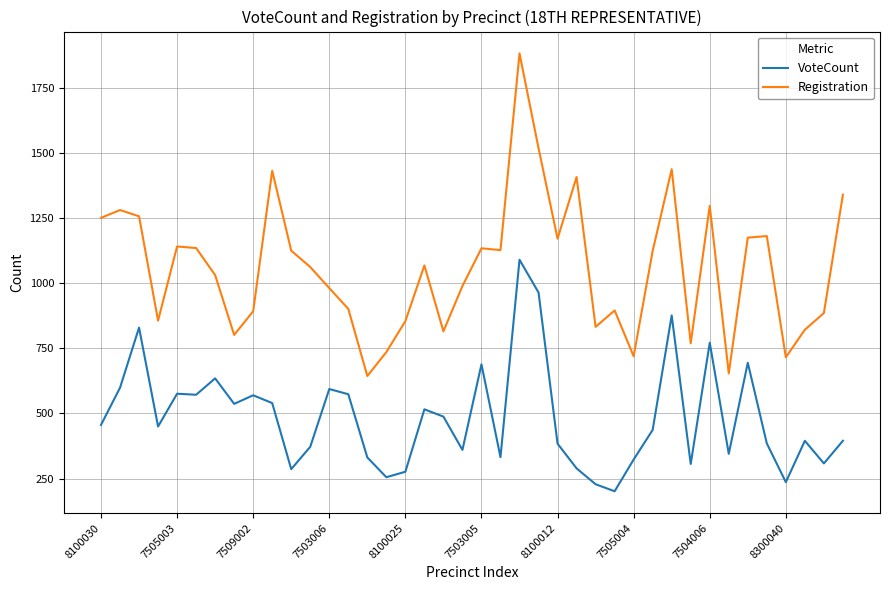

What is the smallest value displayed?

201